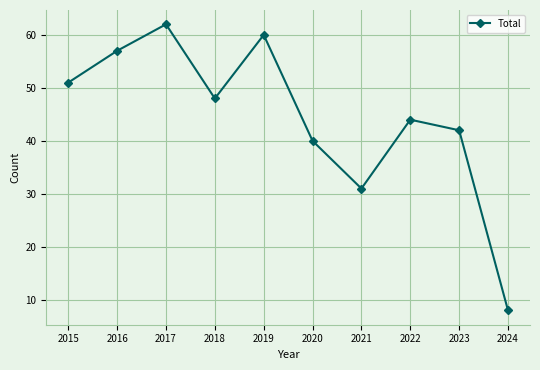

What is the change in value from 2015 to 2022?

-7